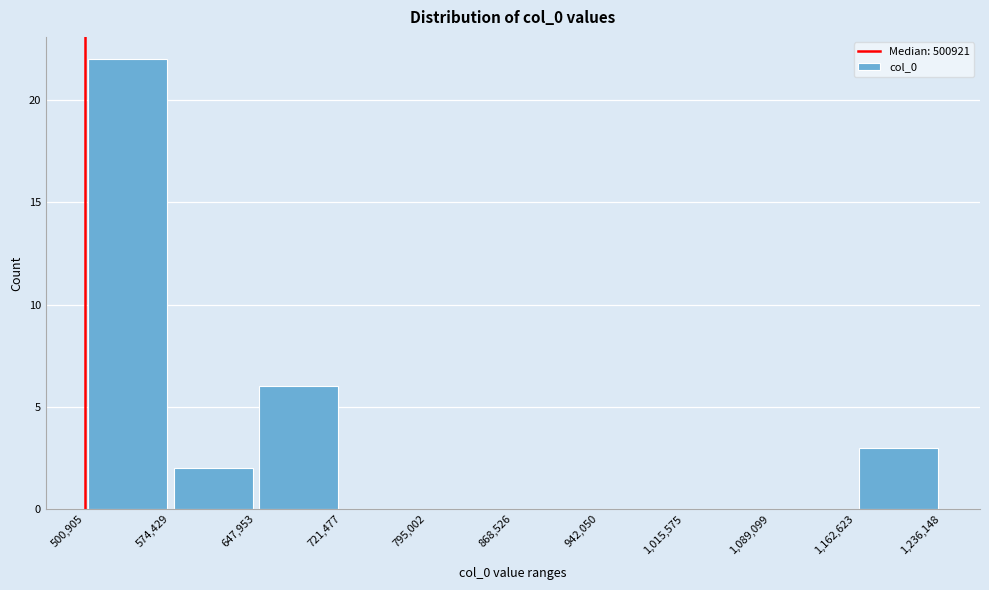

Reading left to right, transcribe this chart: for each bar, give the range it covers on the x-axis and its height. The values are not printed on the chart, so give them approximately, as read against the axis.

500,905 to 574,429: 22
574,429 to 647,953: 2
647,953 to 721,477: 6
721,477 to 795,002: 0
795,002 to 868,526: 0
868,526 to 942,050: 0
942,050 to 1,015,575: 0
1,015,575 to 1,089,099: 0
1,089,099 to 1,162,623: 0
1,162,623 to 1,236,148: 3